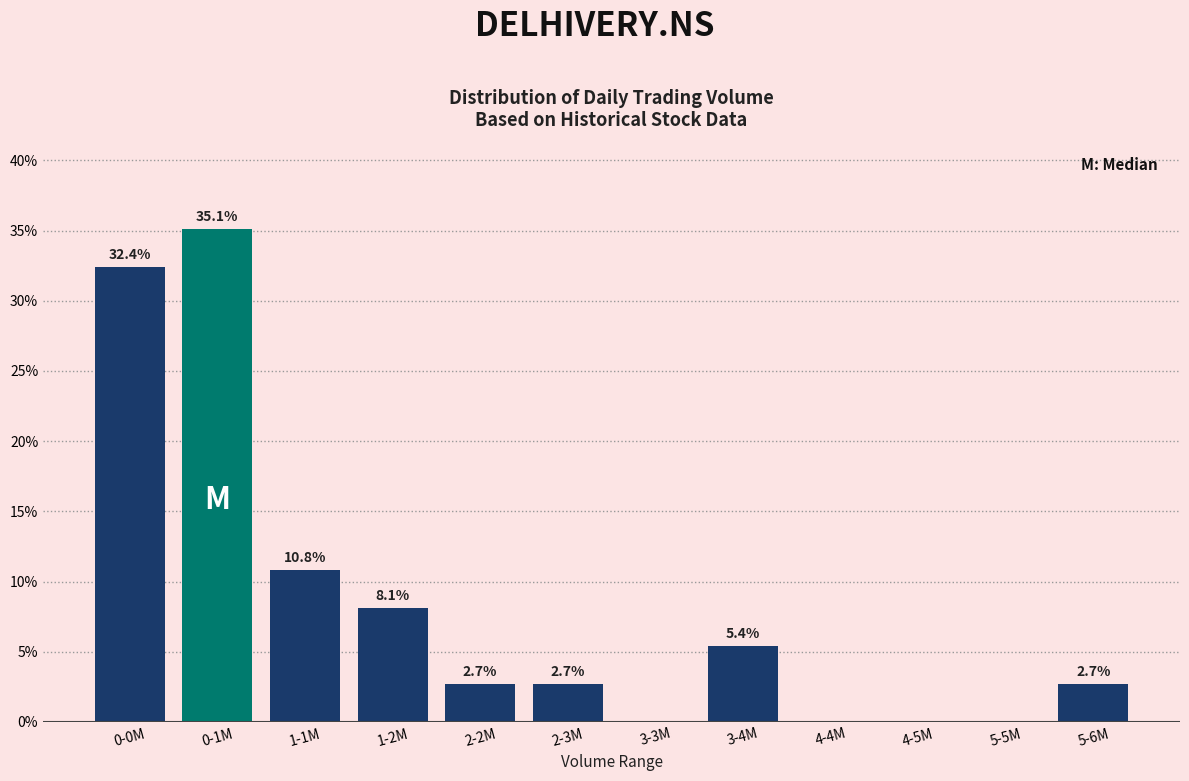

Are the bars horizontal?

No